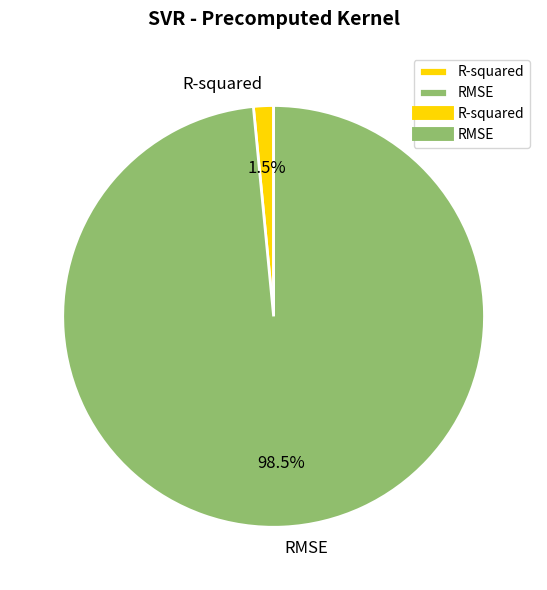

Is there any slice that represents more than half of the pie?

Yes